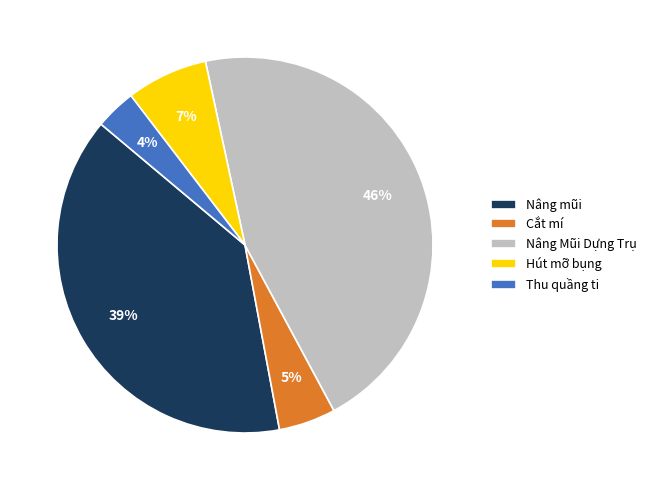

Do Nâng mũi and Thu quầng ti together represent more than half of the pie?

No